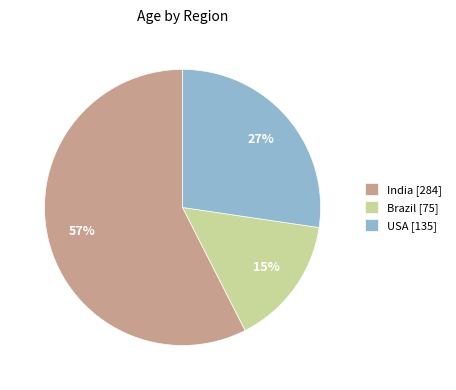

Is it true that USA [135] is 27% of the pie?

True